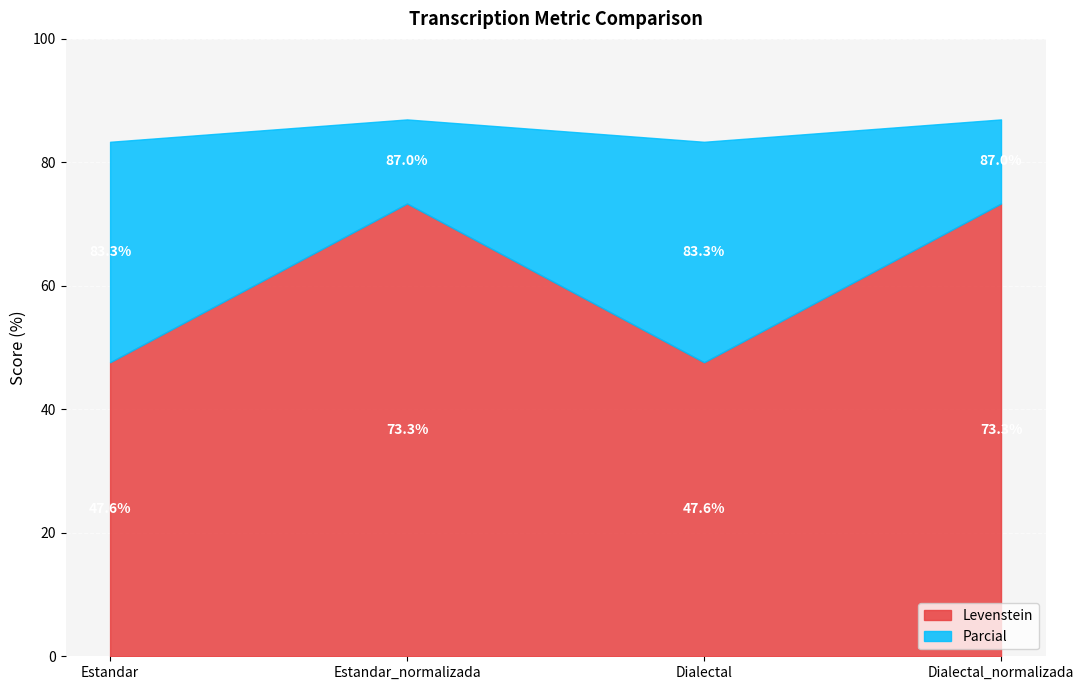

What is the maximum value for Levenstein?

73.3